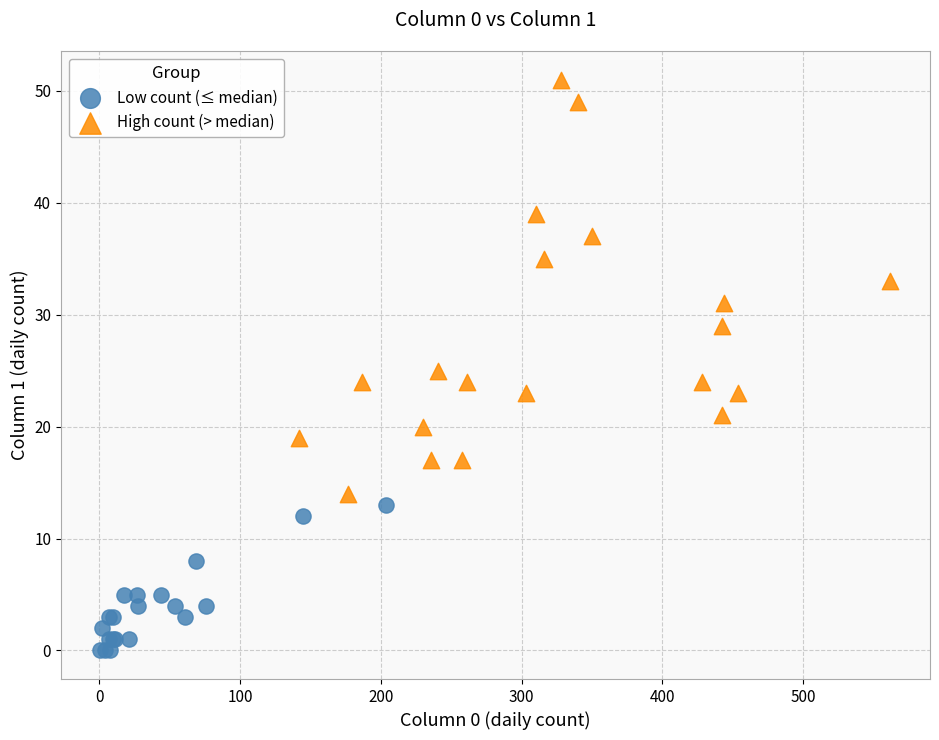

Which series reaches the minimum Y coordinate?

Low count (≤ median)